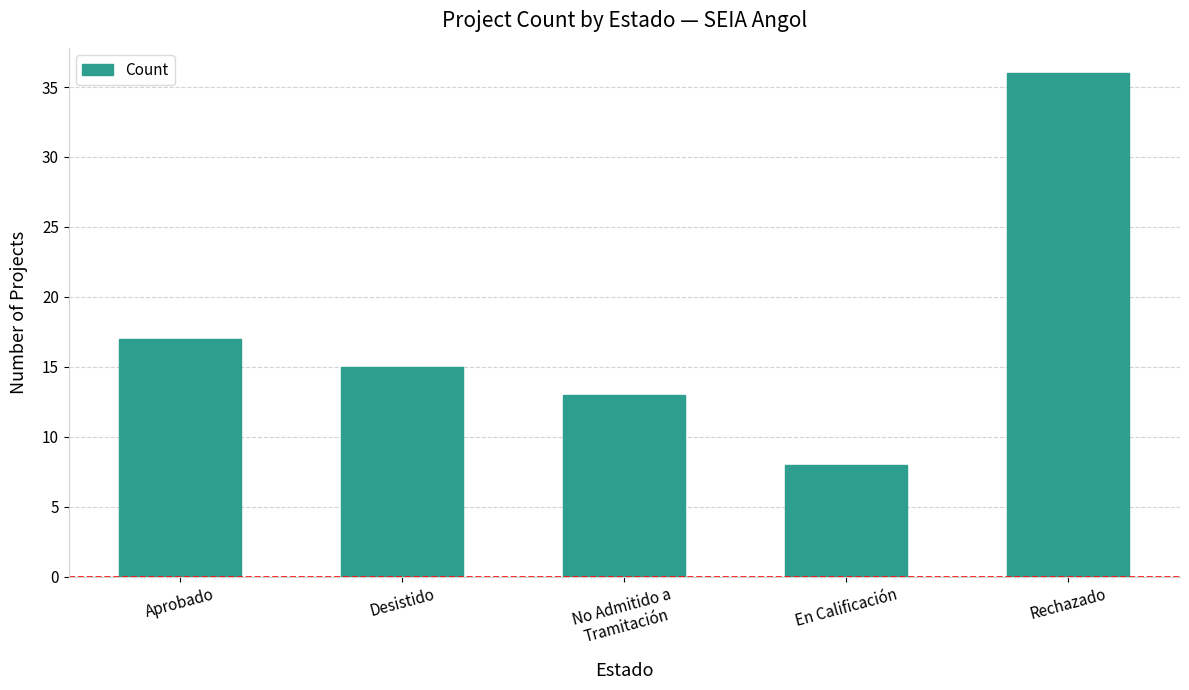

How many categories are shown in the chart?

5